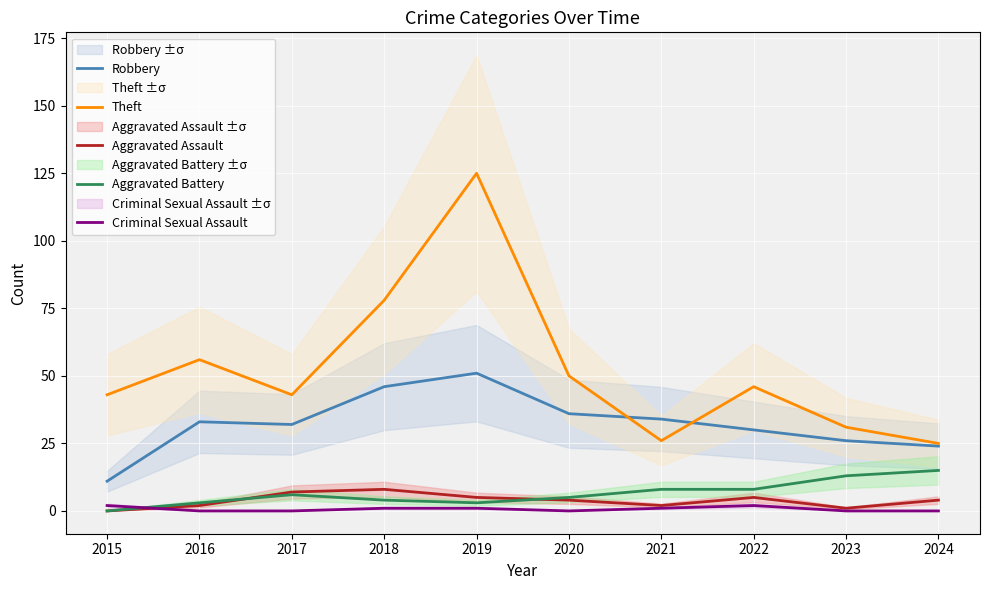

What is the difference between the second highest and second lowest values in the Aggravated Battery series?

10